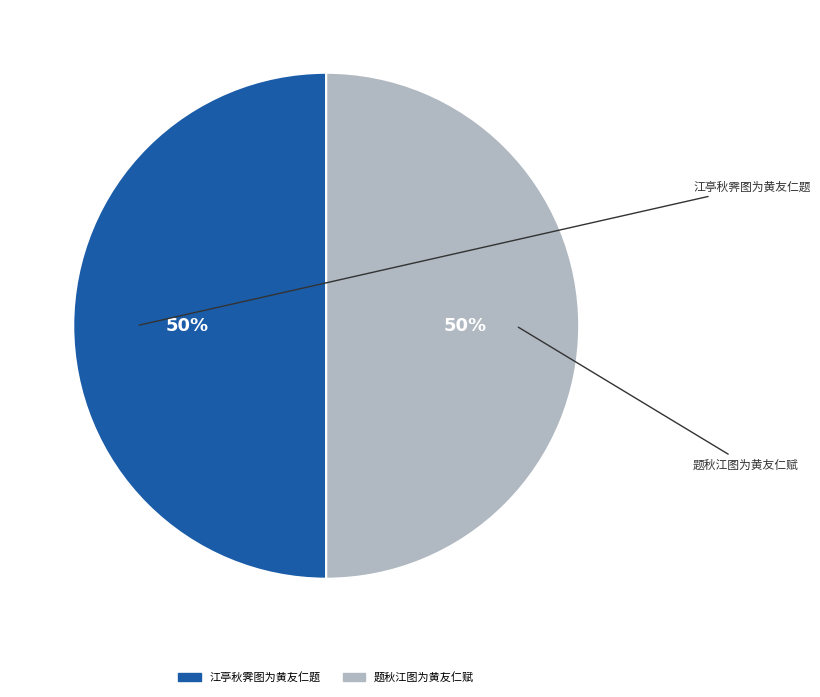

How many slices are in this pie chart?

2